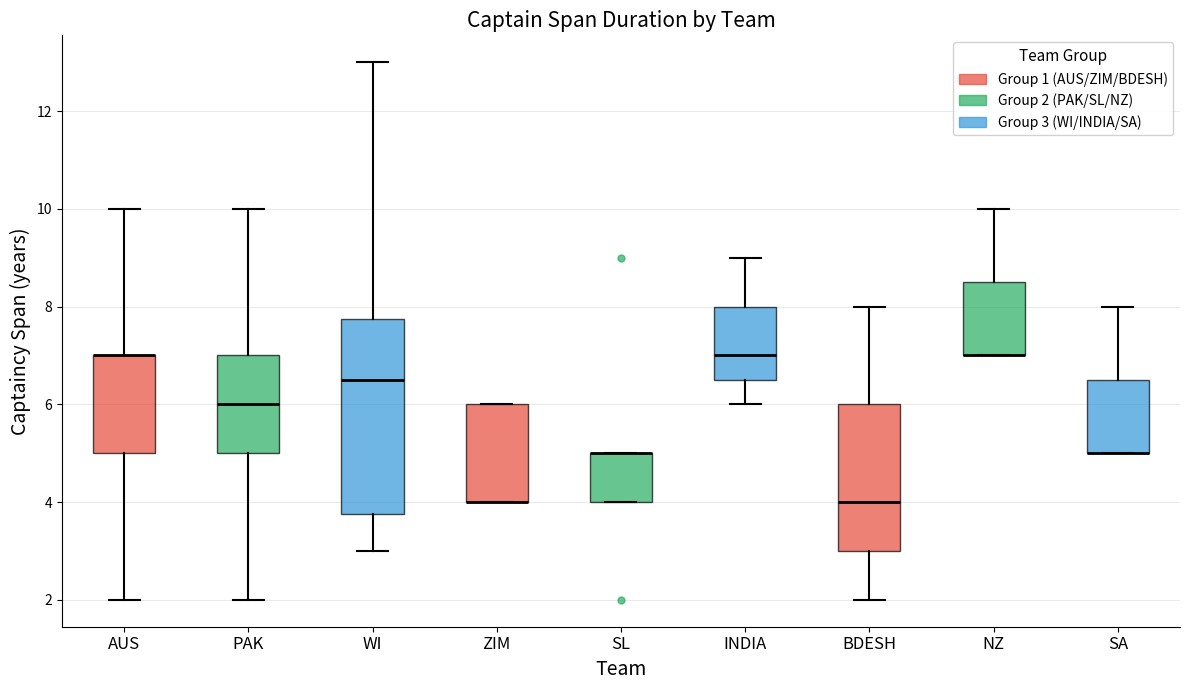

Reading left to right, transcribe this box plot: for each box, give where its median line is, the range the box spans, and where its two whiskers end, as read against the y-axis. The values are not printed on the chart, so give them approximately, as read against the axis.

AUS: median 7.0 (drawn on the box's upper edge), box 5.0 to 7.0, whiskers 2.0 to 10.0
PAK: median 6.0, box 5.0 to 7.0, whiskers 2.0 to 10.0
WI: median 6.6, box 3.8 to 7.8, whiskers 3.0 to 13.0
ZIM: median 4.0 (drawn on the box's lower edge), box 4.0 to 6.0, whiskers 4.0 to 6.0
SL: median 5.0 (drawn on the box's upper edge), box 4.0 to 5.0, whiskers 4.0 to 5.0
INDIA: median 7.0, box 6.6 to 8.0, whiskers 6.0 to 9.0
BDESH: median 4.0, box 3.0 to 6.0, whiskers 2.0 to 8.0
NZ: median 7.0 (drawn on the box's lower edge), box 7.0 to 8.6, whiskers 7.0 to 10.0
SA: median 5.0 (drawn on the box's lower edge), box 5.0 to 6.6, whiskers 5.0 to 8.0